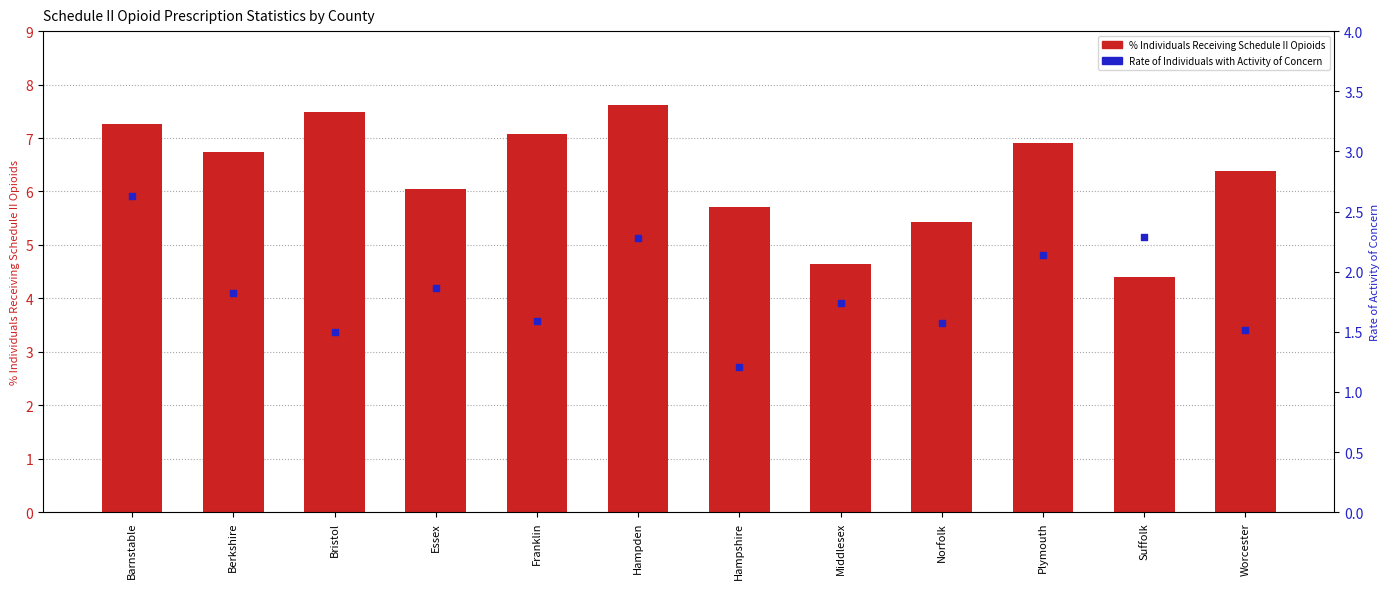

Which series reaches the maximum Y coordinate?

% Individuals Receiving Schedule II Opioids